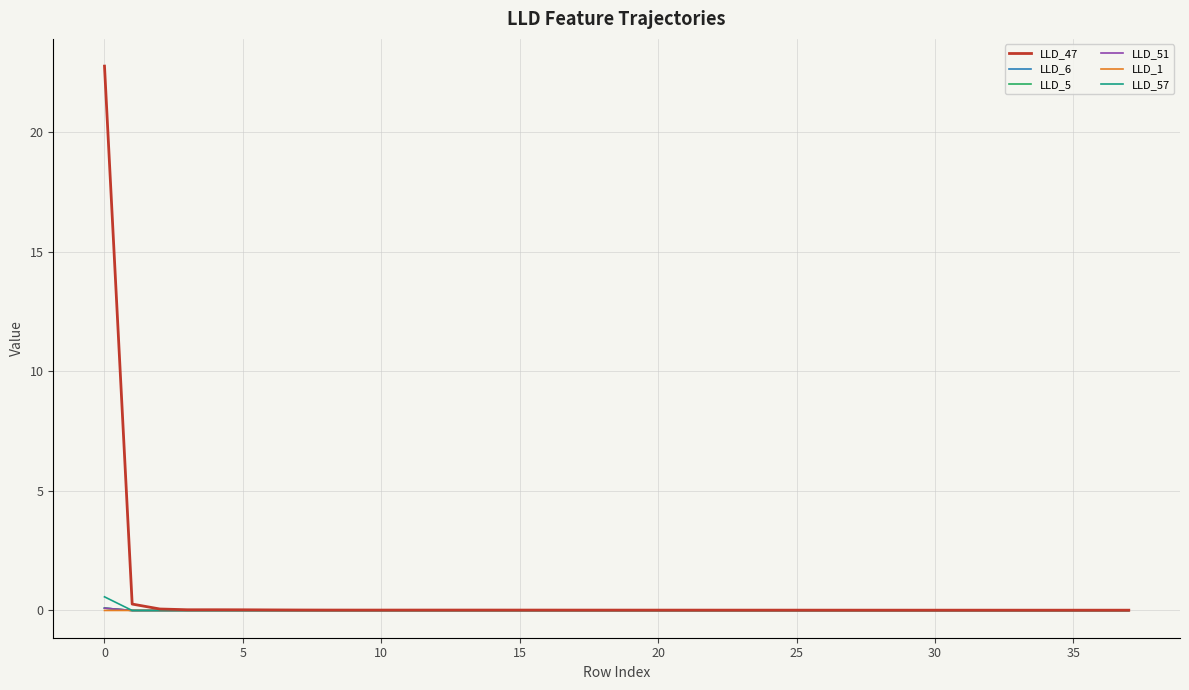

Which series has the largest range (max minus min)?

LLD_47